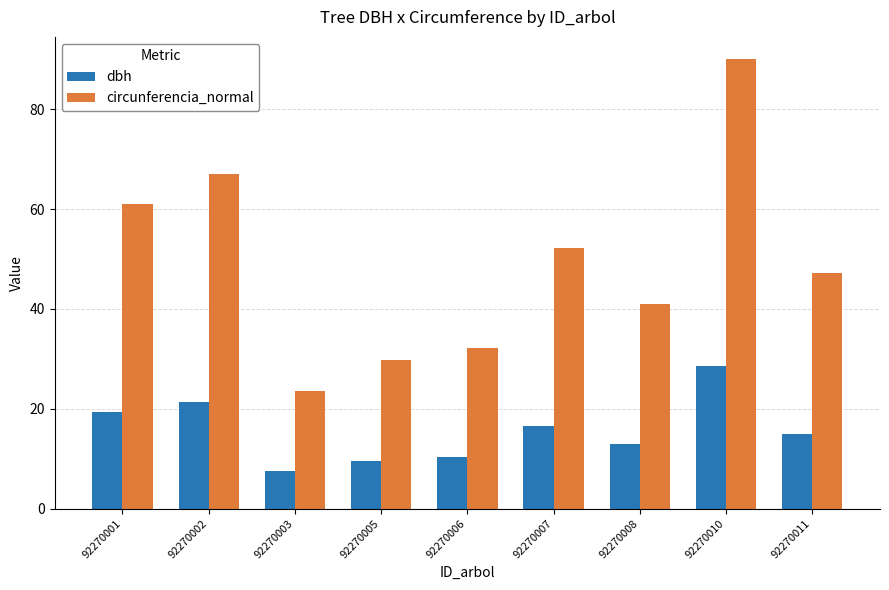

List the series in order of their overall mean, highest first.

circunferencia_normal, dbh